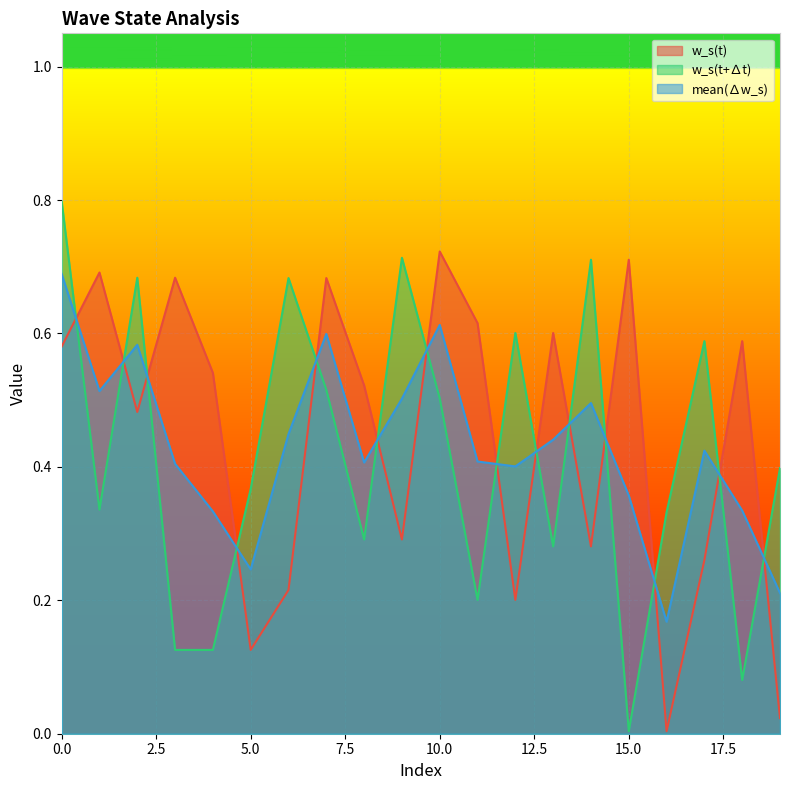

How many times do mean(∆w_s) and w_s(t+∆t) cross each other?

14